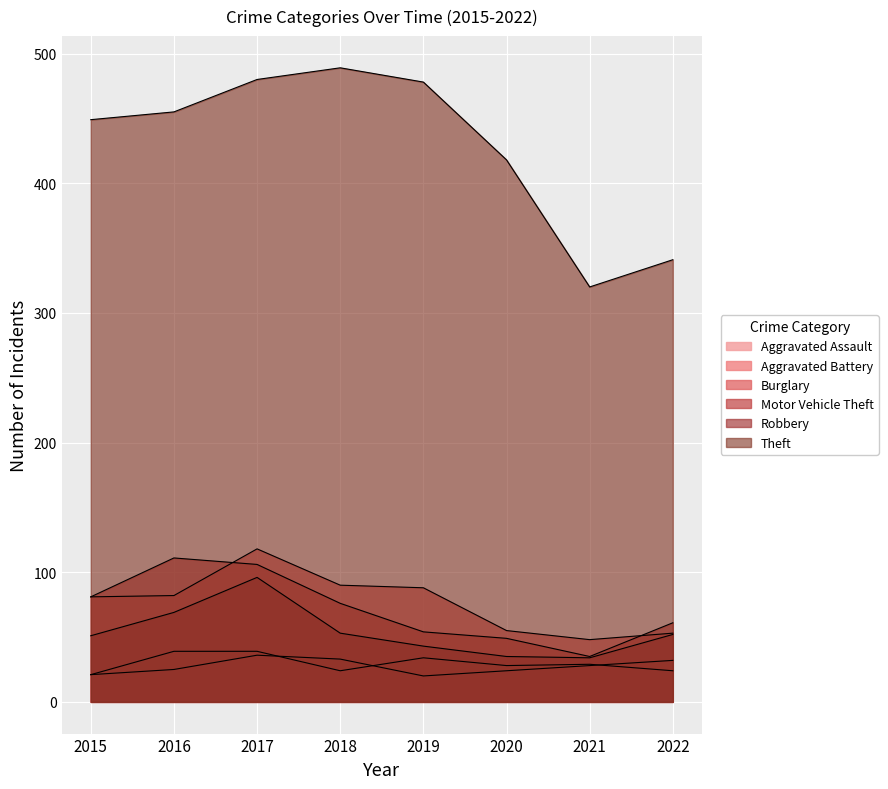

What is the minimum value shown in the chart?

20